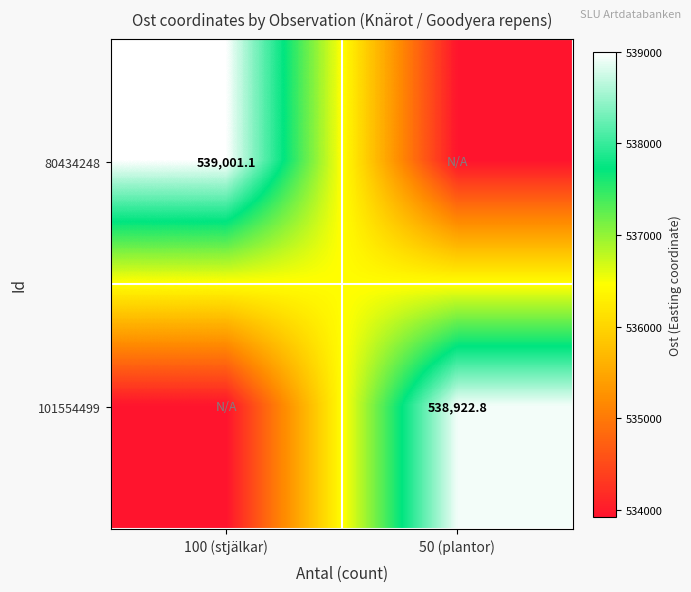

Which label corresponds to the smallest value in the chart?

50 (plantor)